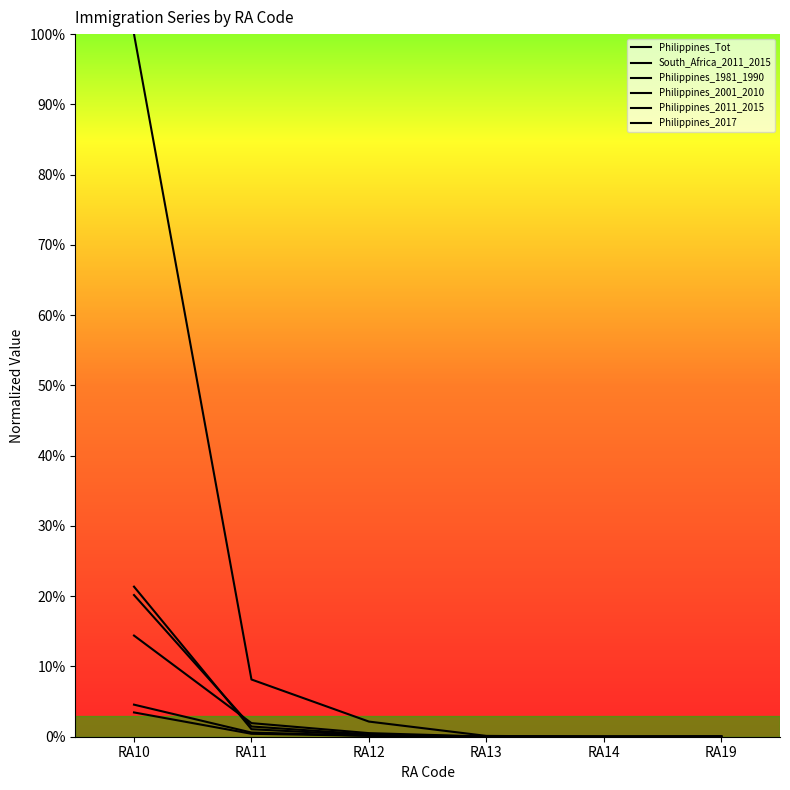

What is the sum of all Philippines_1981_1990 values?

0.2